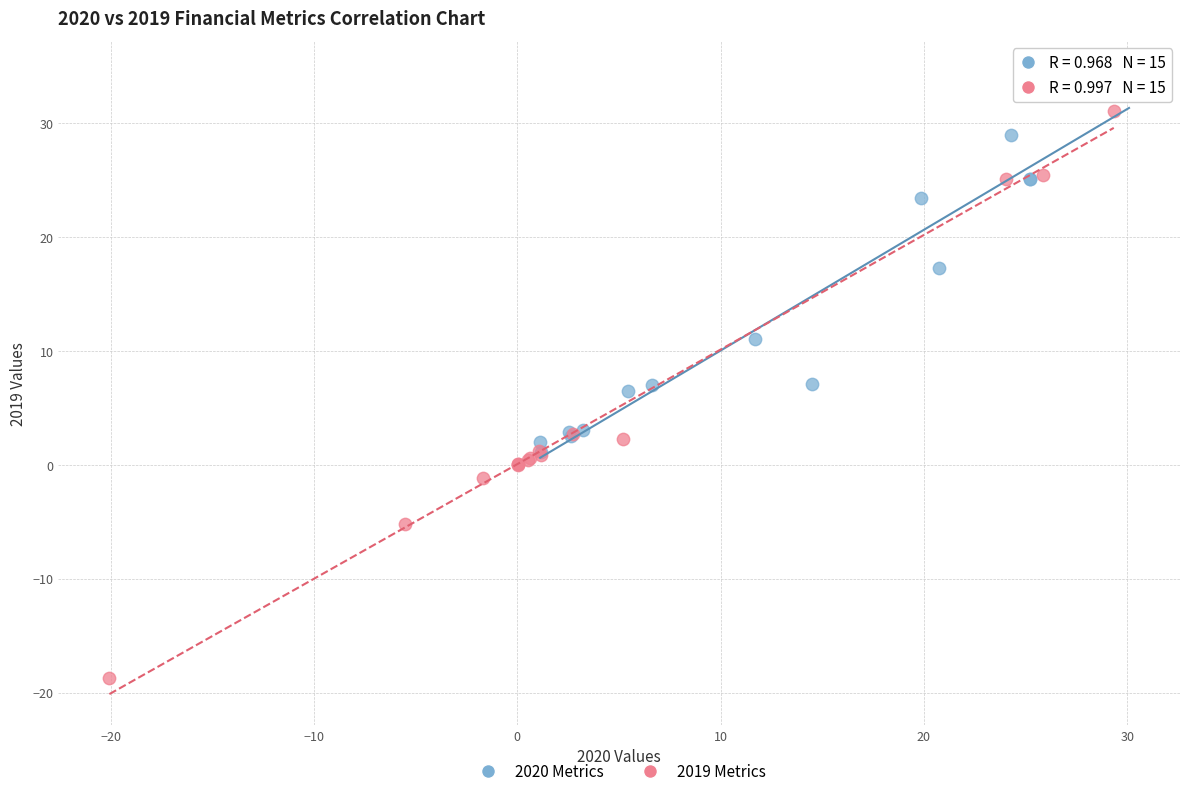

Which series reaches the minimum Y coordinate?

2019 Metrics